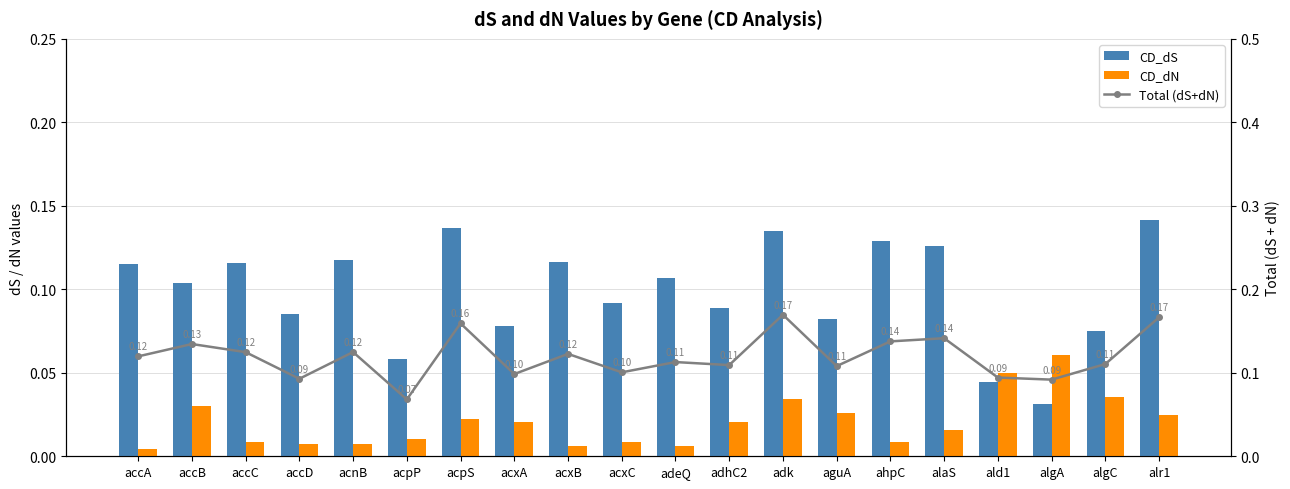

What are all the series names shown in the legend?

CD_dS, CD_dN, Total (dS+dN)